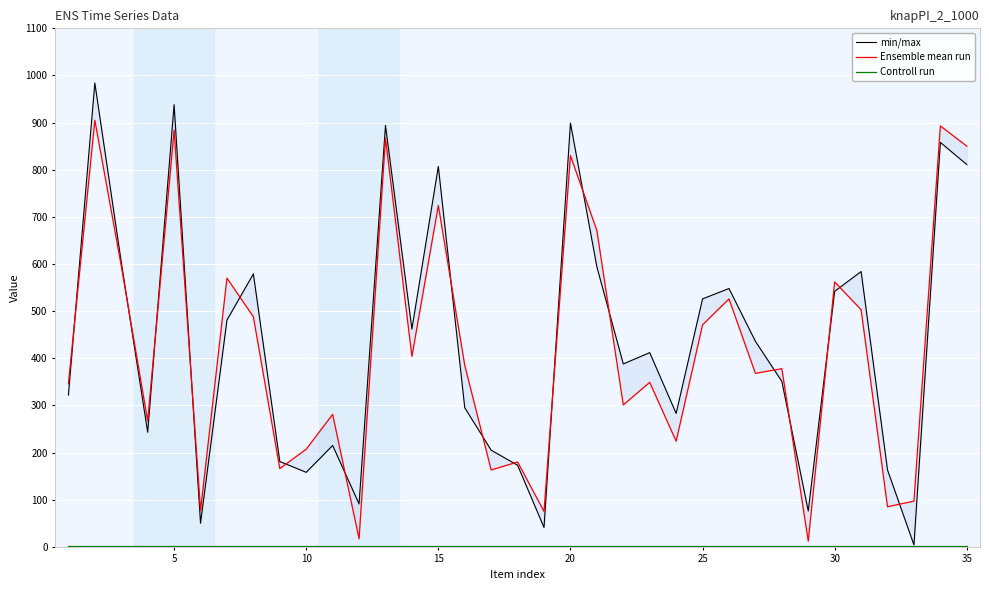

The Ensemble mean run series shows 541 at 22. True or false?

False